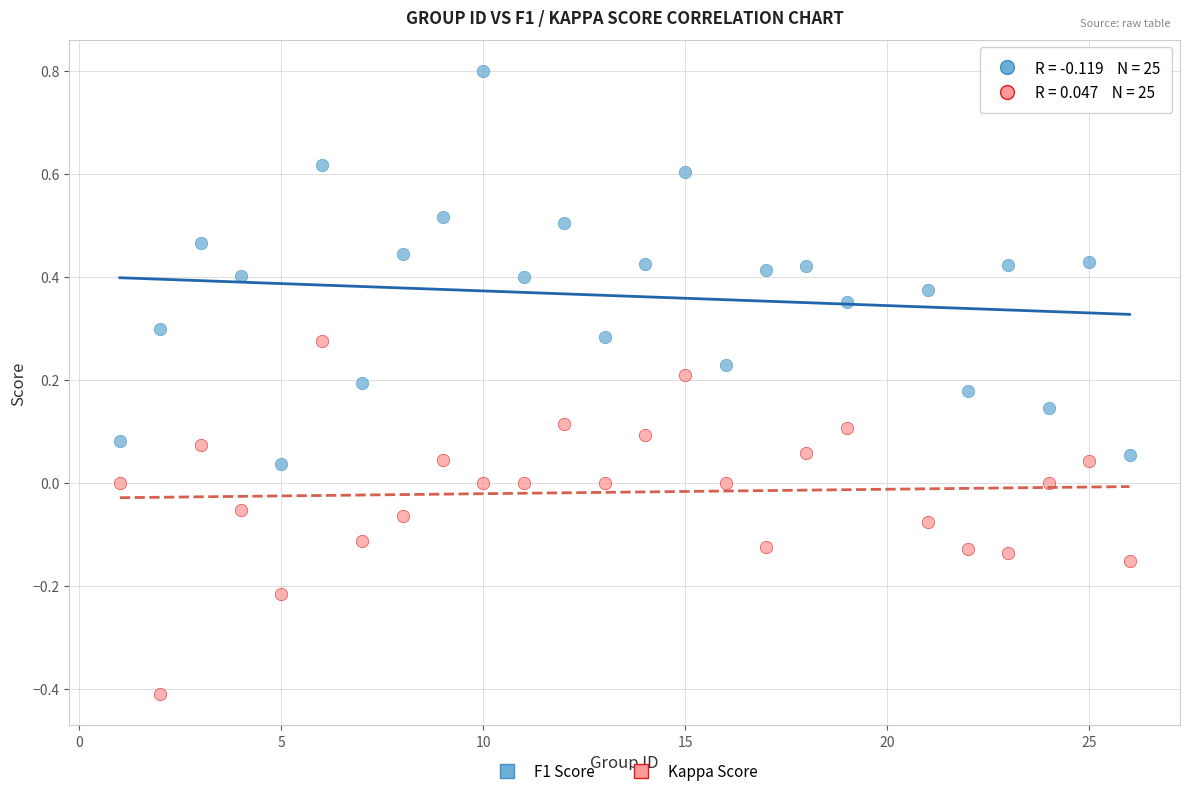

Which series reaches the minimum Y coordinate?

Kappa Score